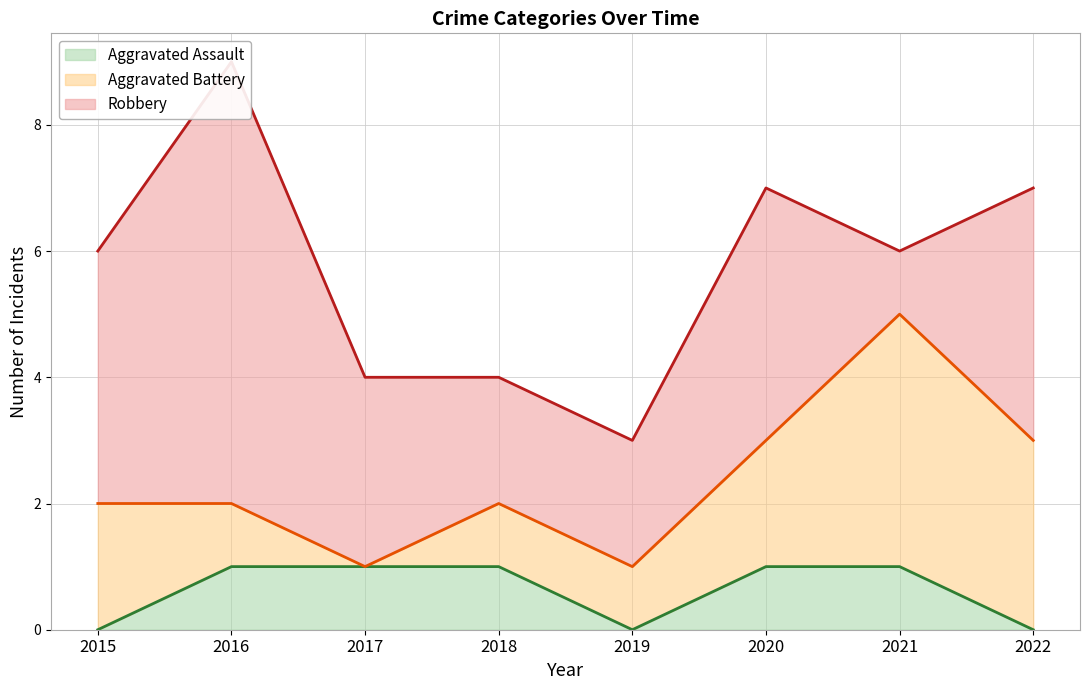

What is the difference between the Aggravated Battery values at 2019 and 2020?

1